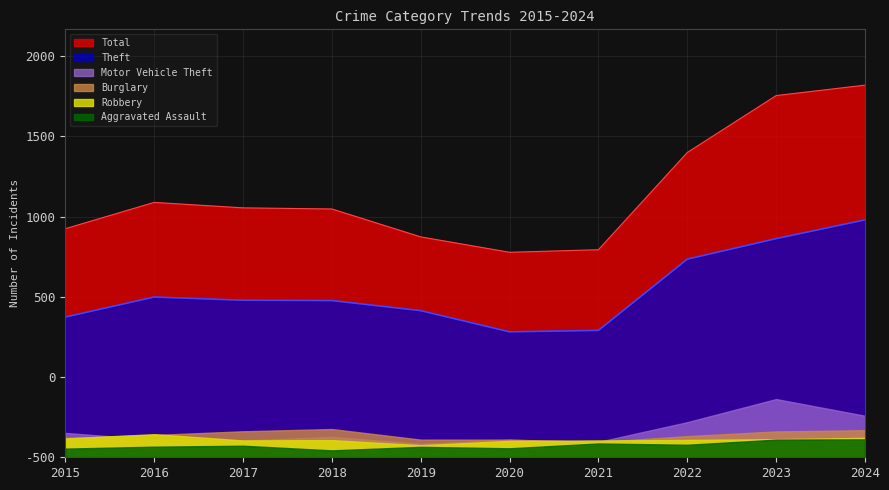

What is the value of the Theft point at the 3rd from the left?

979